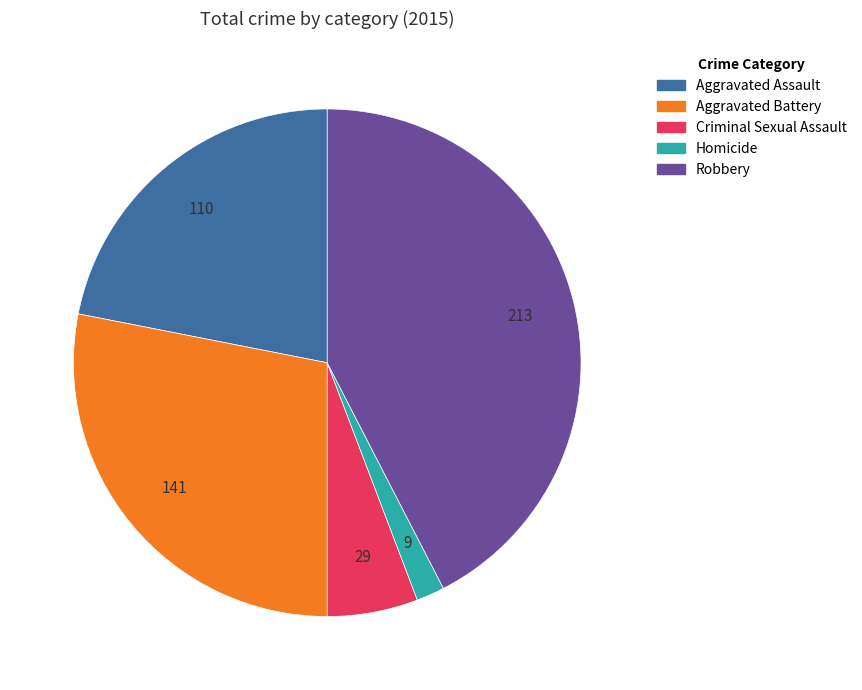

Is Homicide the majority of the pie?

No